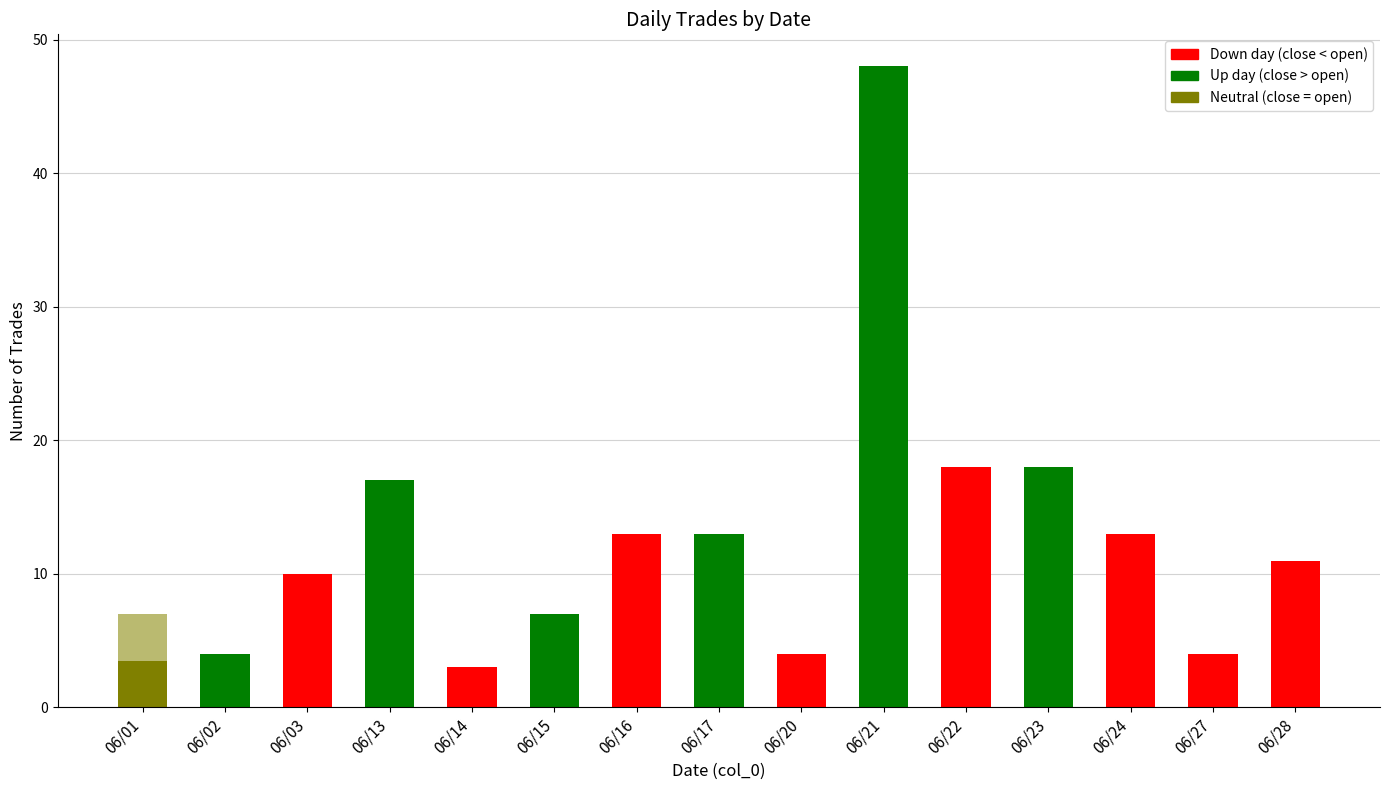

What is the sum of the values at 06/01 and 06/14?

10